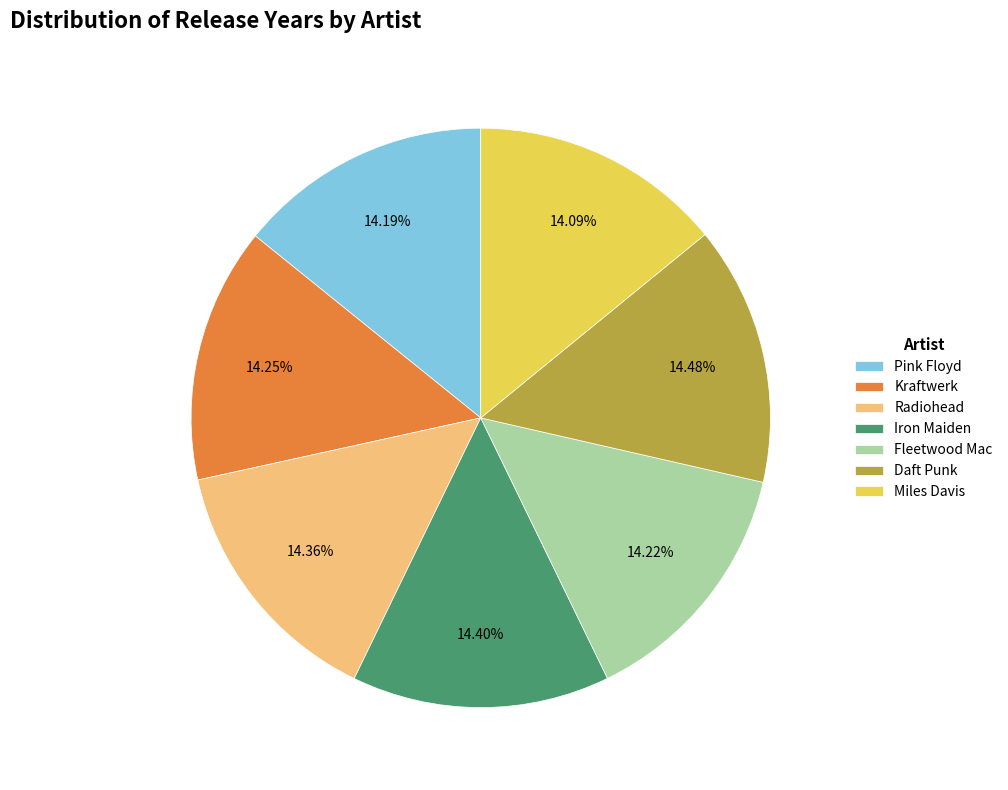

Is the sum of Radiohead and Miles Davis greater than half?

No